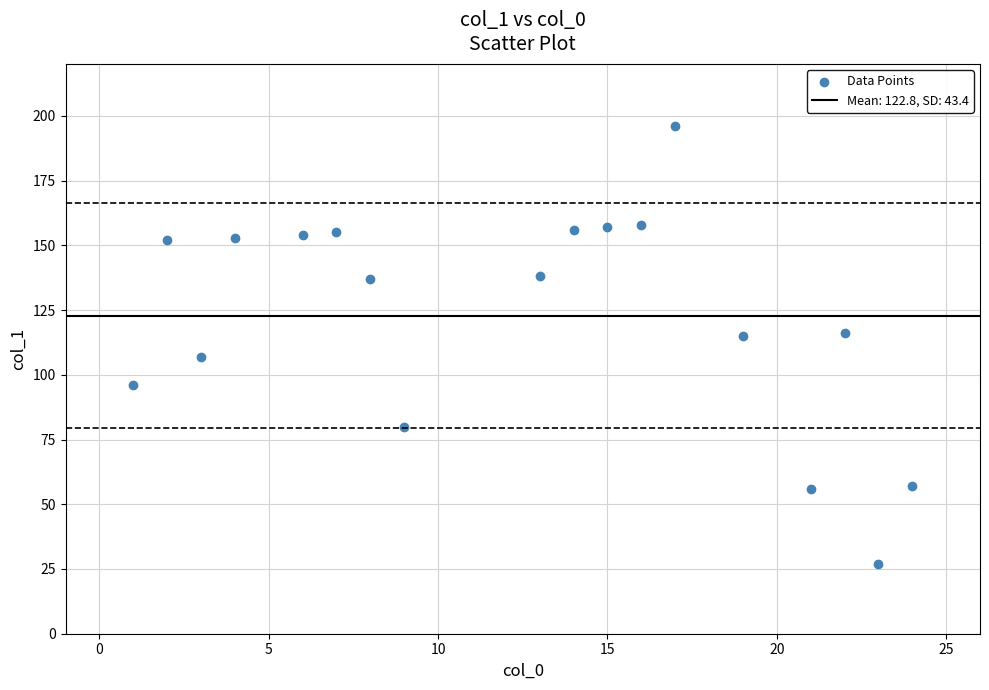

What is the range of X values (max minus min)?

23